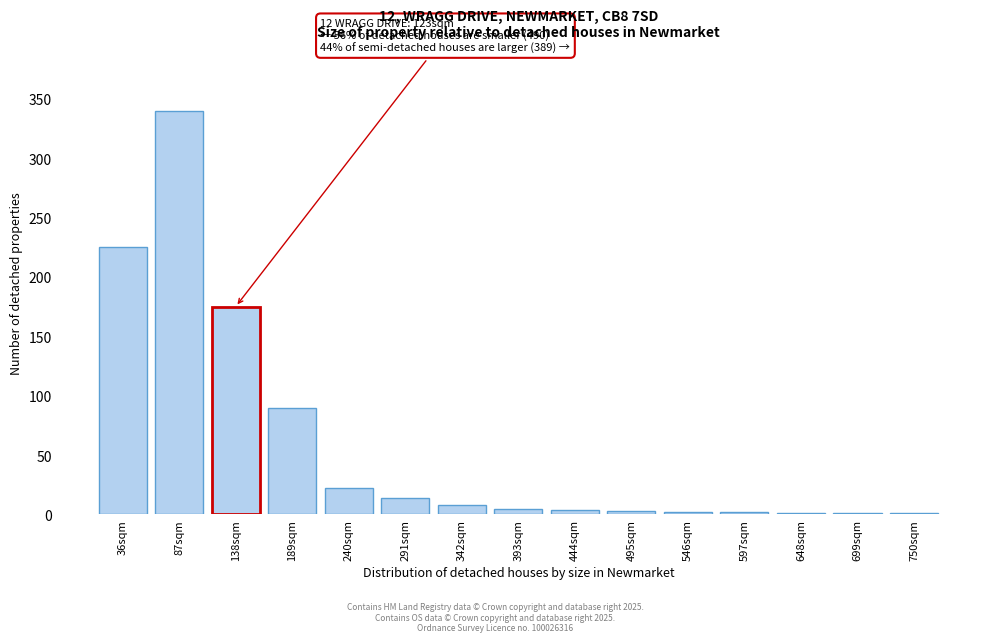

Where is the data nearest to the value 170?

138sqm